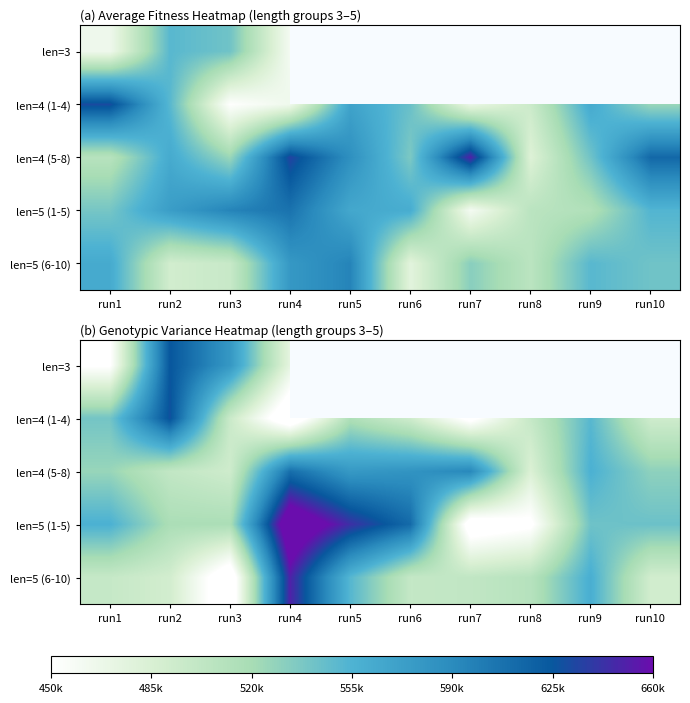

What is the sum of all len=4 (5-8) values?

5452293.6